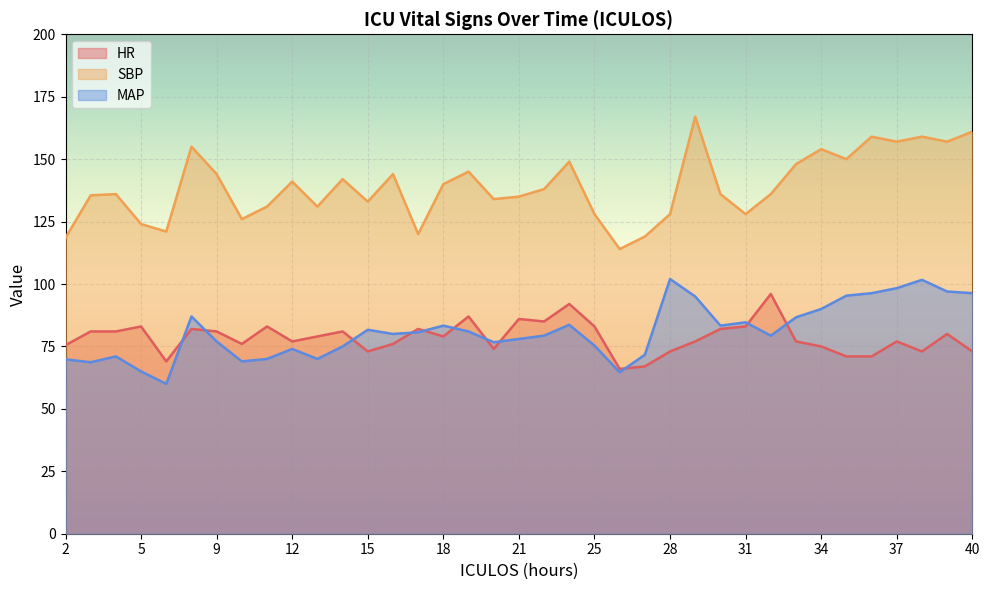

True or false: SBP has more than 1 points higher than both neighbors.

True